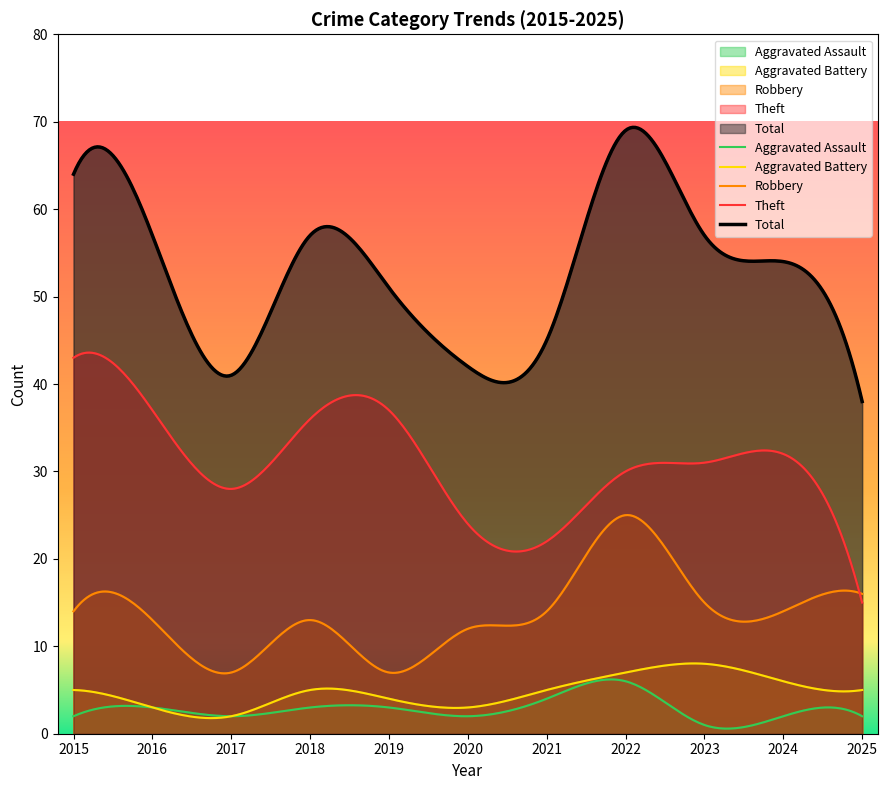

Count the Aggravated Battery values in the range 3 to 6.

8